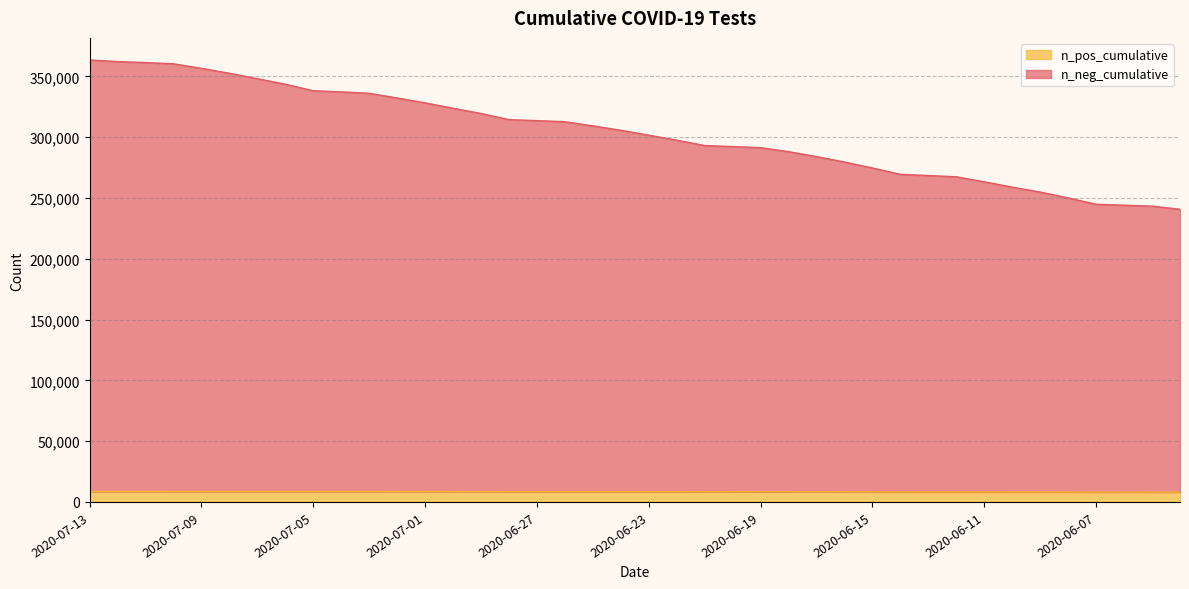

True or false: n_pos_cumulative and n_neg_cumulative cross at least once.

False